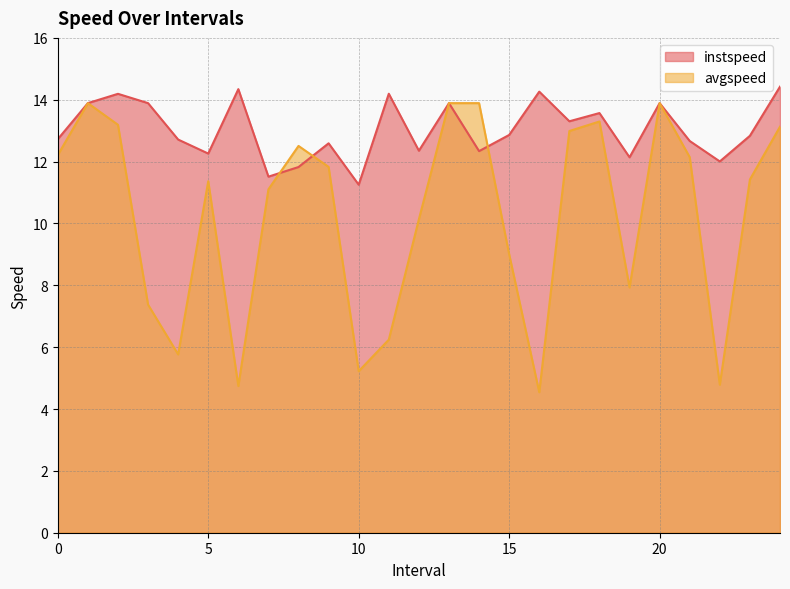

Reading left to right, list all the values displayed in this chart.

instspeed: 12.7	13.9	14.2	13.9	12.7	12.3	14.3	11.5	11.8	12.6	11.3	14.2	12.4	13.9	12.3	12.9	14.3	13.3	13.6	12.1	13.9	12.7	12.0	12.8	14.4
avgspeed: 12.2	13.9	13.2	7.4	5.8	11.4	4.7	11.1	12.5	11.8	5.2	6.2	10.1	13.9	13.9	9.0	4.5	13.0	13.3	7.9	13.9	12.1	4.8	11.4	13.1